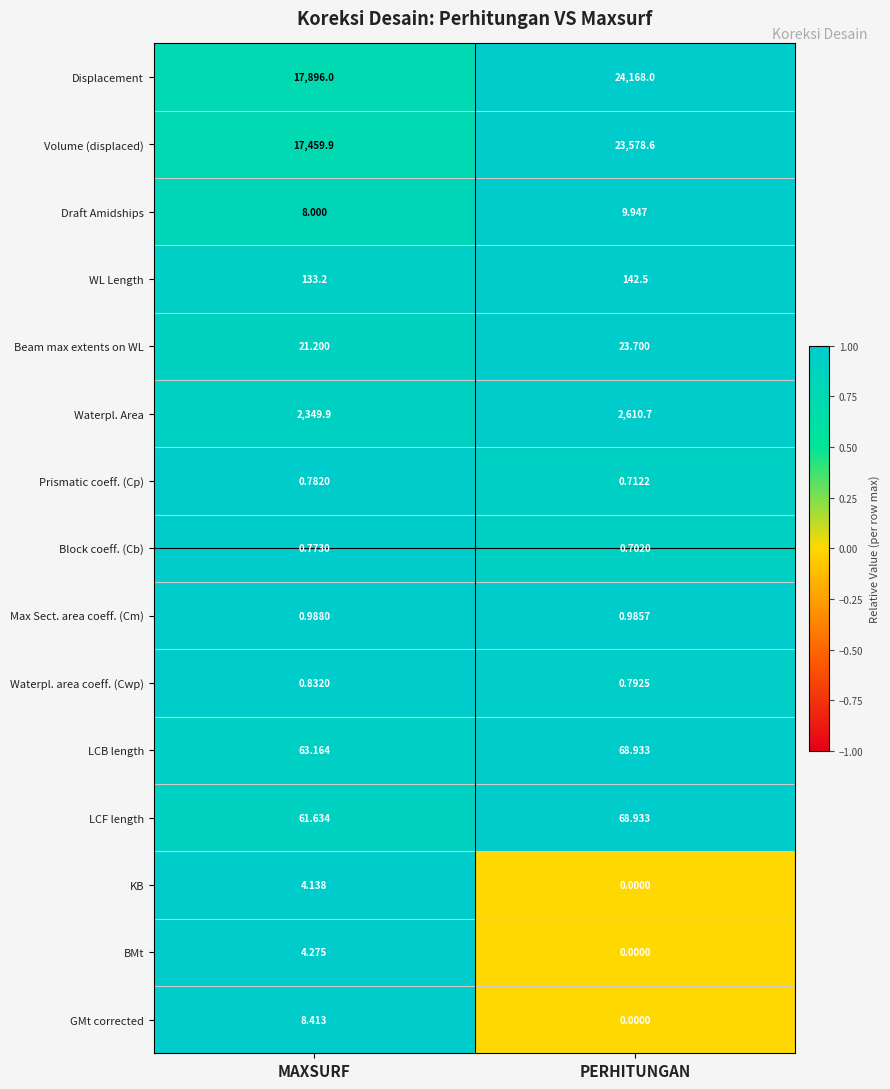

At which label does Block coeff. (Cb) reach its minimum?

PERHITUNGAN